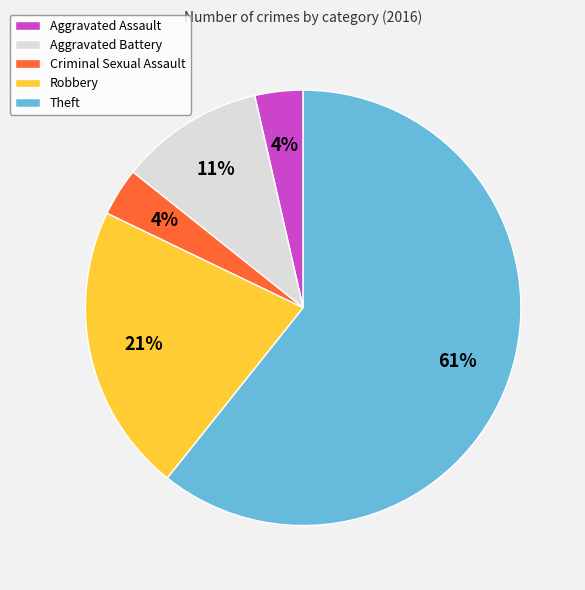

Do Theft and Aggravated Assault together represent more than half of the pie?

Yes